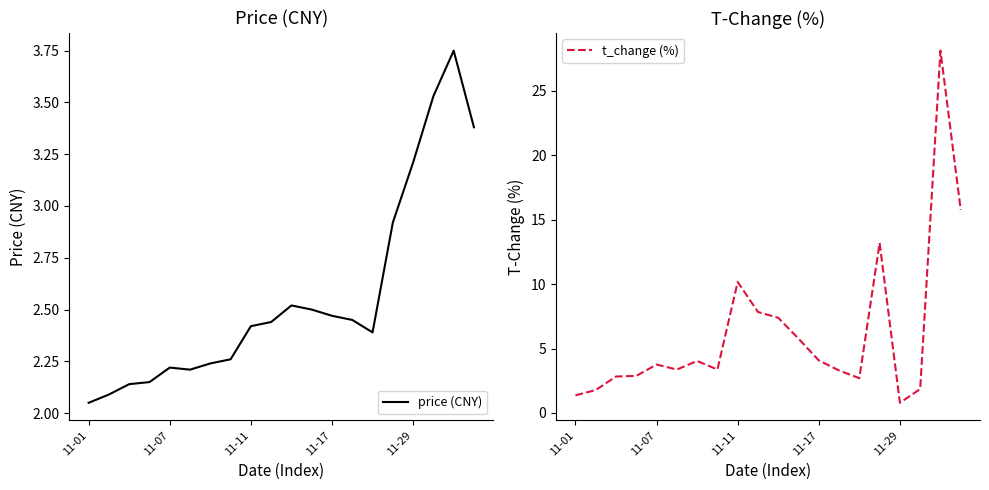

Which series ends up on top after the final intersection of t_change (%) and price?

t_change (%)